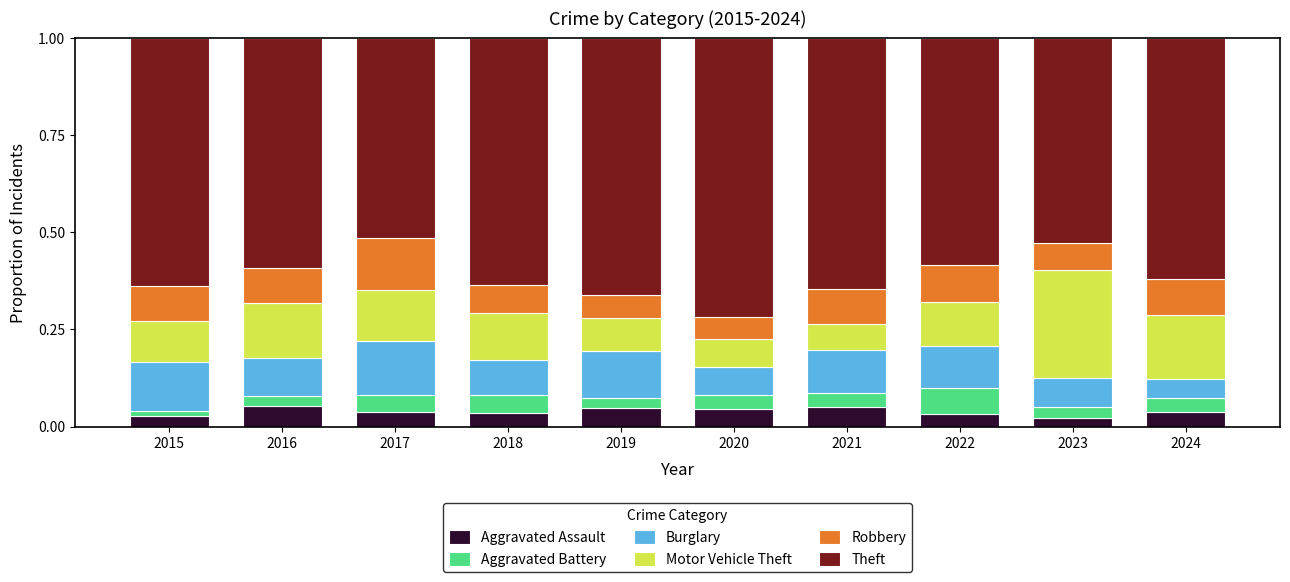

True or false: Aggravated Assault has a value of 0.1 at 2017.

False